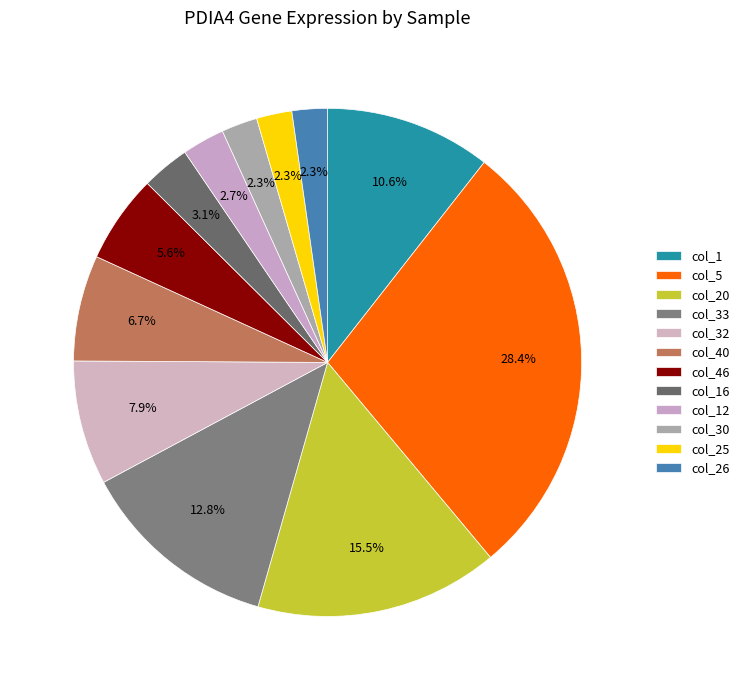

What is the change in value from col_1 to col_40?

-0.2